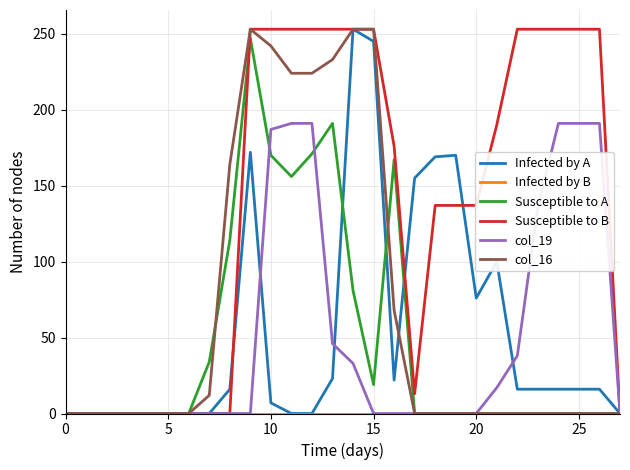

What is the greatest value displayed?

253